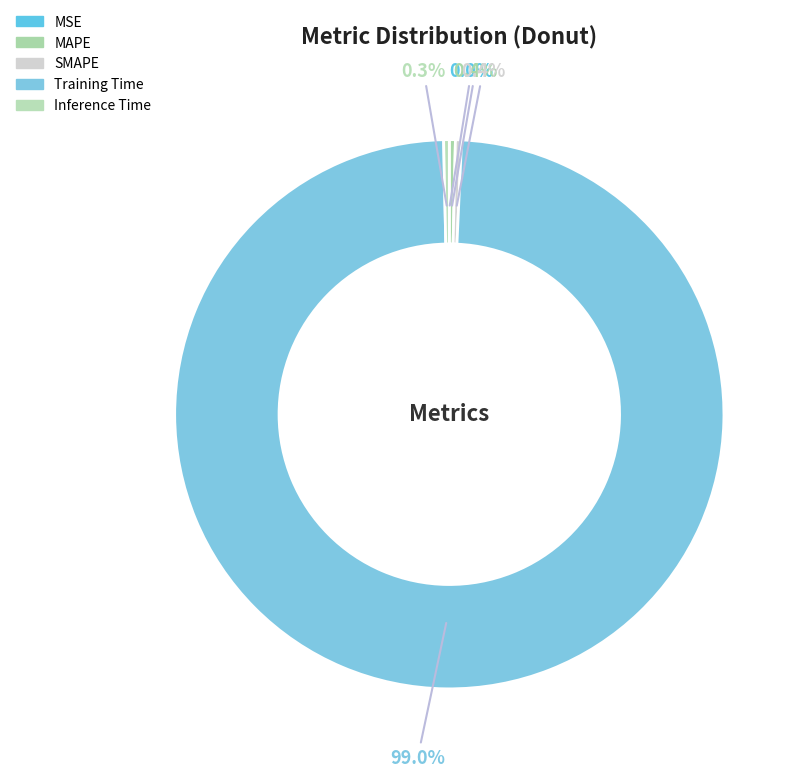

Is it true that SMAPE is 0% of the pie?

True